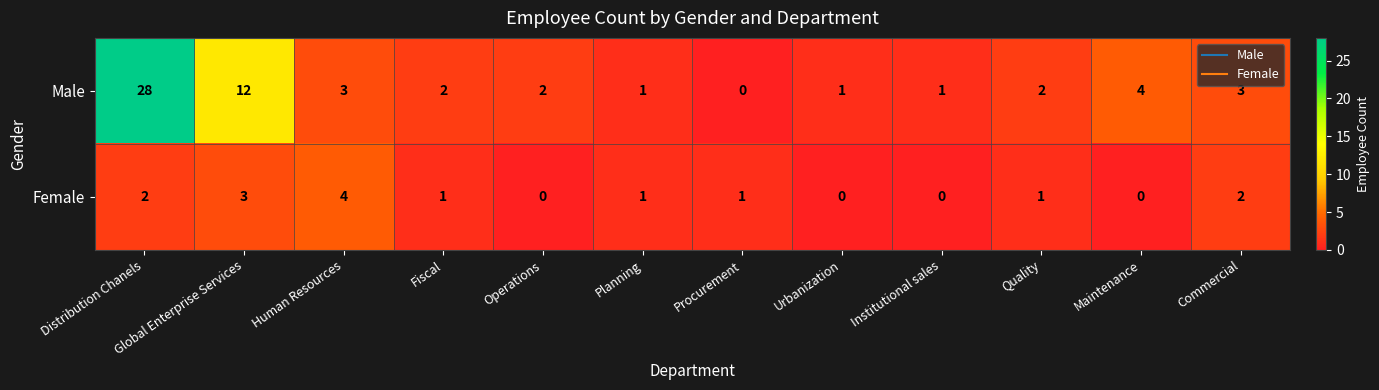

How many data points does each series have?

12